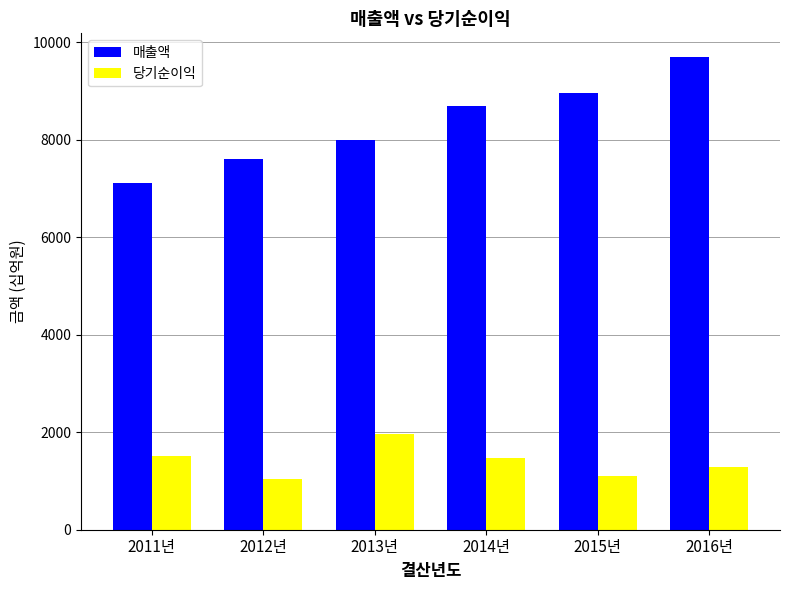

What is the difference between the maximum and minimum values in the 당기순이익 series?

915.1